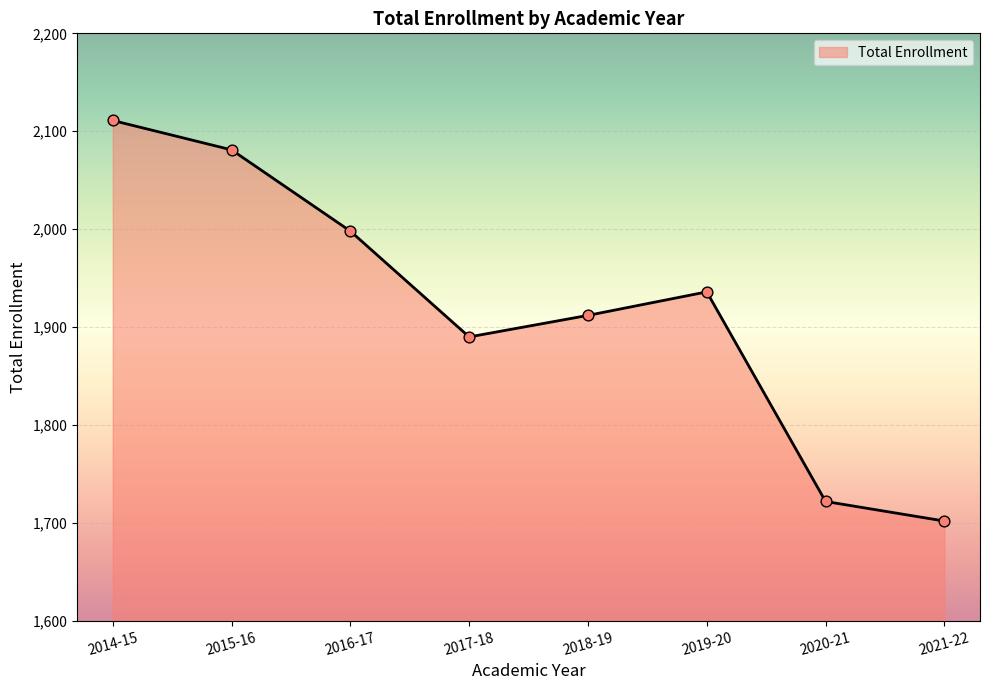

Approximately how many times larger is the value at 2020-21 compared to 2017-18?

0.9